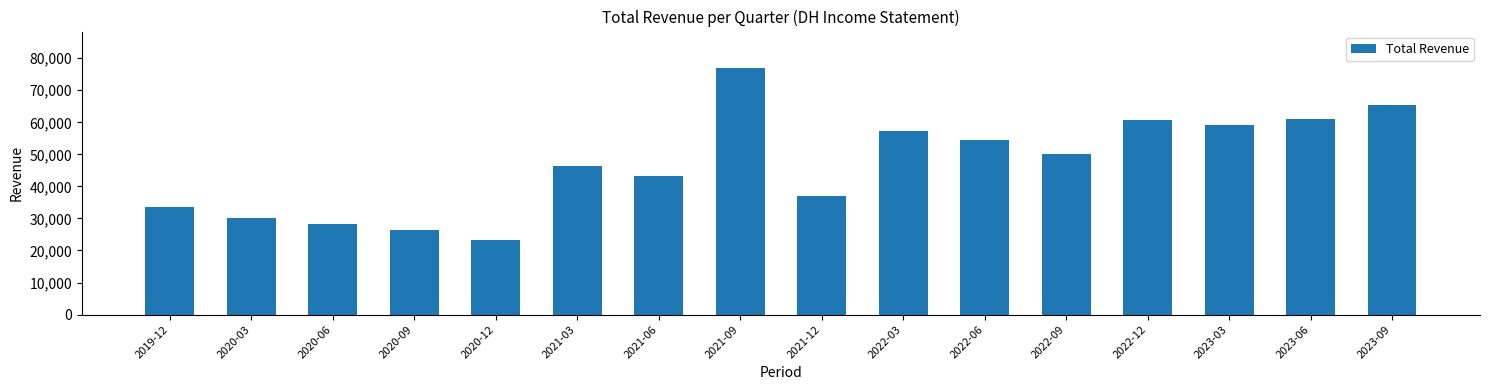

Reading left to right, transcribe all the data shown in this chart.

33700	30100	28200	26300	23200	46300	43100	76800	36900	57400	54500	50100	60600	59200	61000	65300